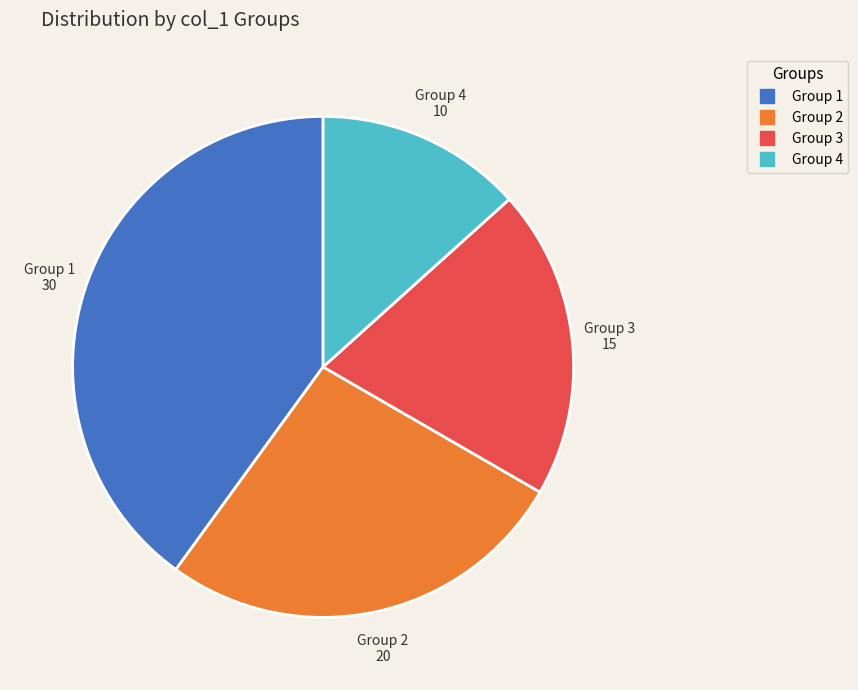

Does any single category account for the majority?

No